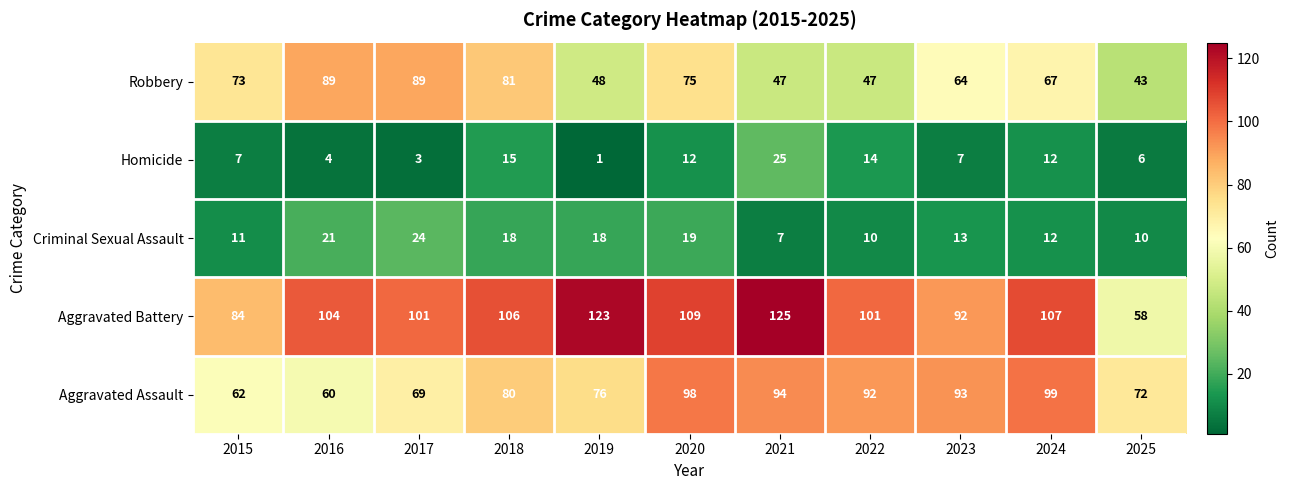

What is the minimum value shown in the chart?

1